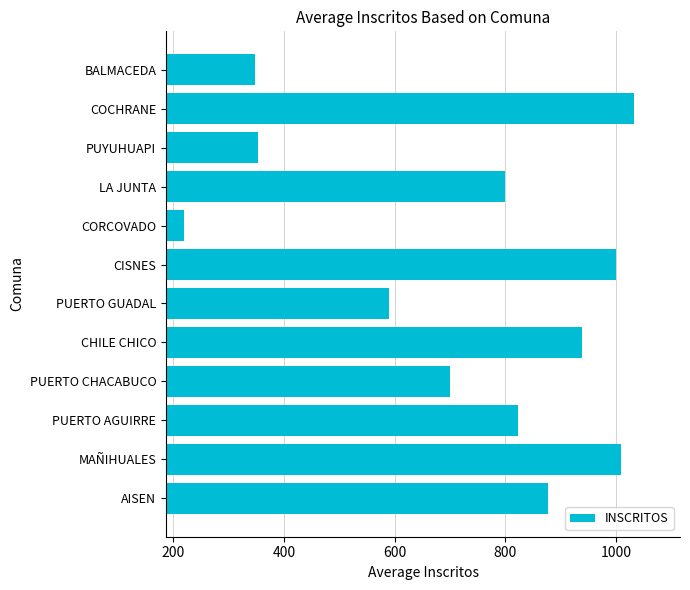

The chart shows a value of 369 at CORCOVADO. True or false?

False